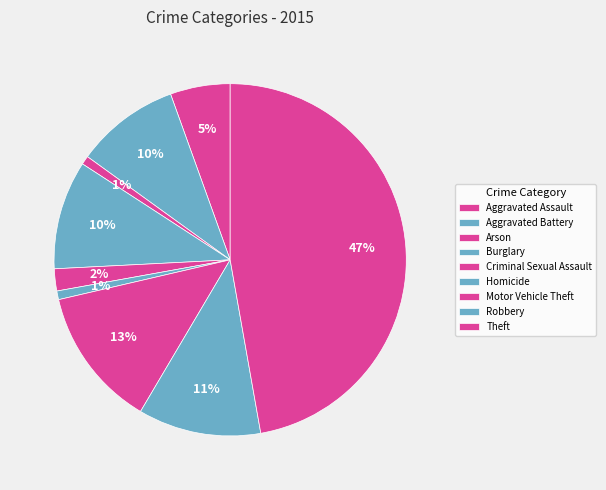

Count the number of slices in the pie.

9